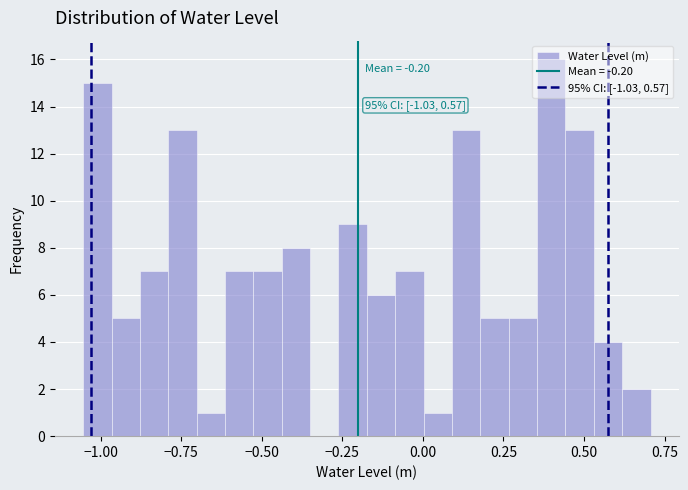

Read against the x-axis, roughly where is the centre of the tallest bar?

0.40